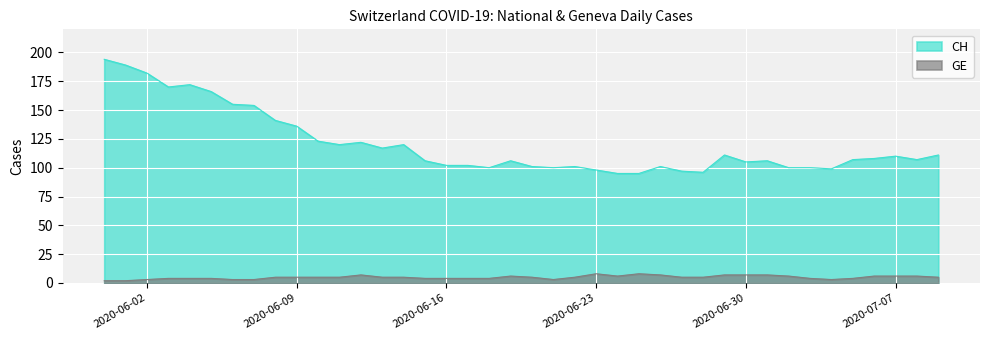

True or false: CH has a value of 57 at 2020-06-23.

False